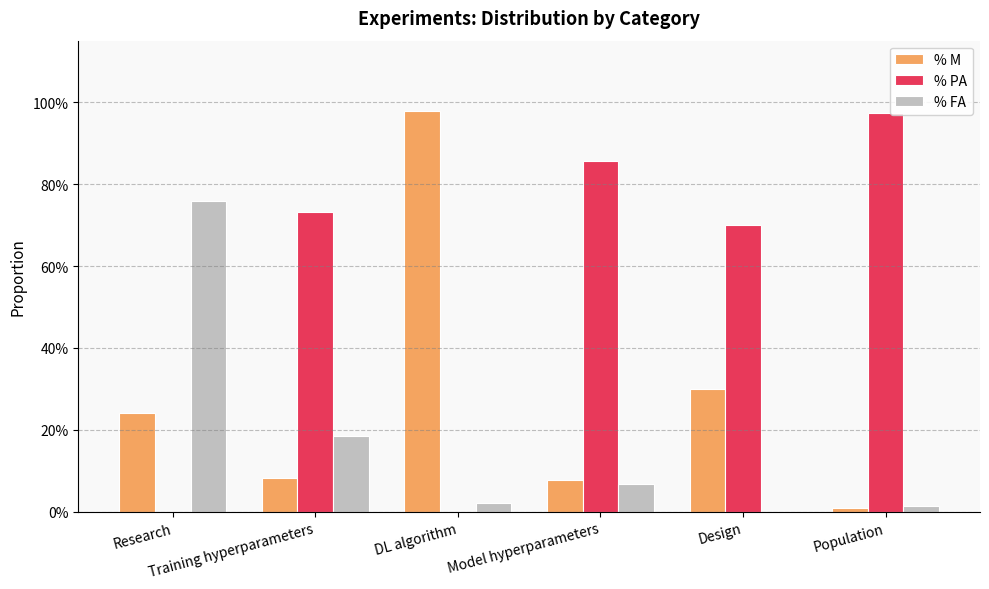

What is the label of the 4th bar from the left?

Model hyperparameters